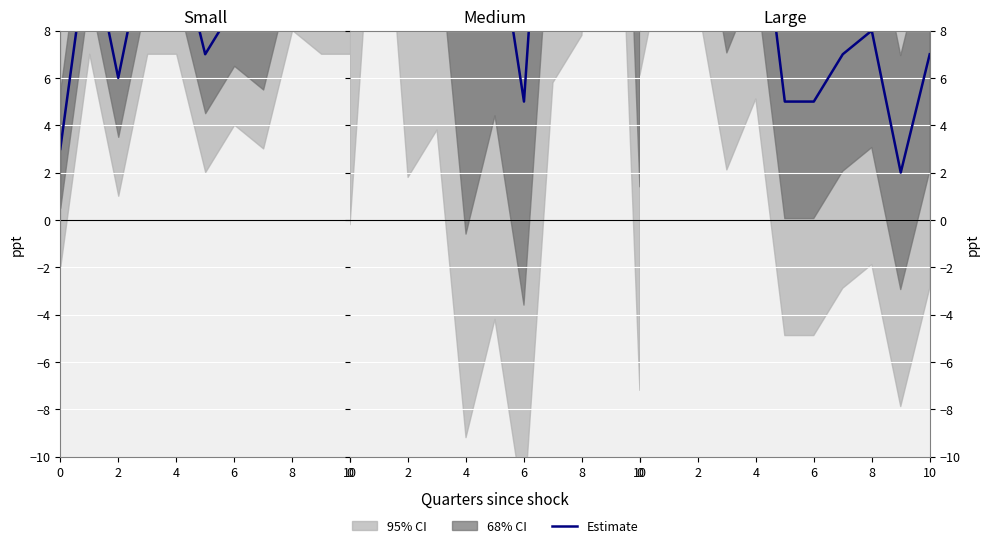

What is the difference between the highest and lowest values at 10?

8